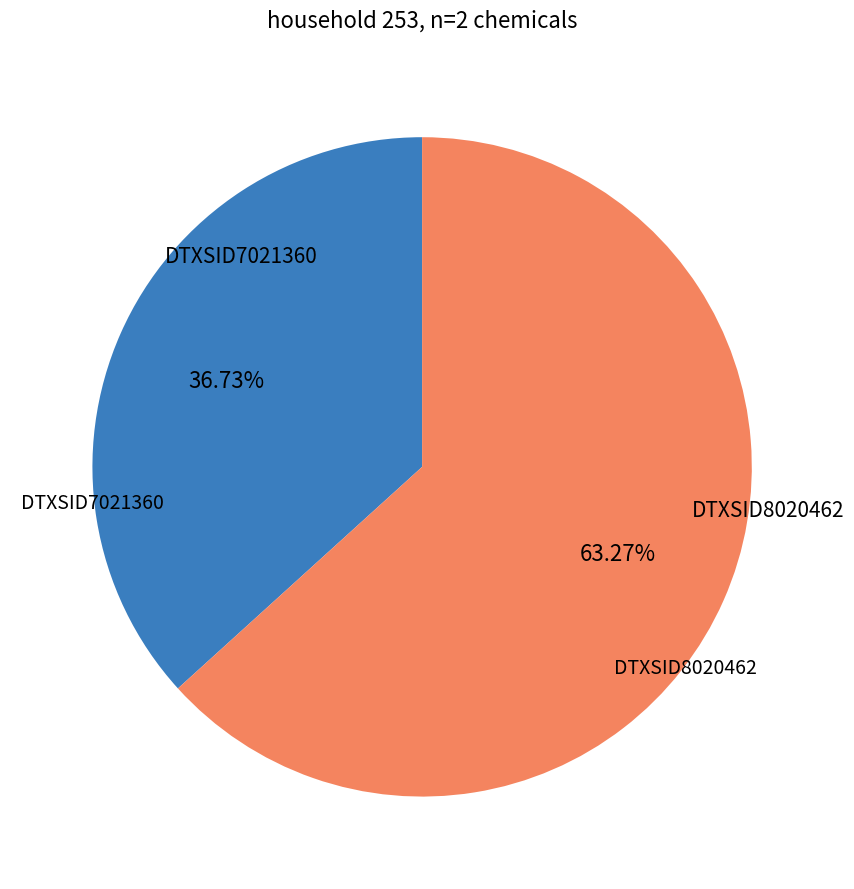

Does any single category account for the majority?

Yes